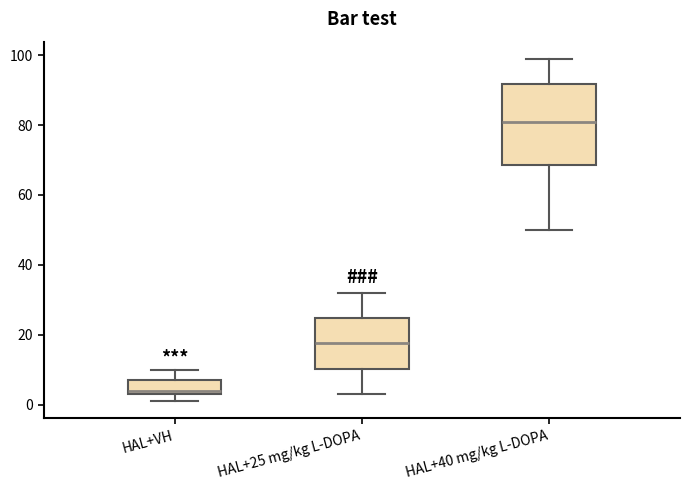

Reading left to right, read every box against the y-axis: the position of its median line, the range the box covers, and the ends of its whiskers. The values are not printed on the chart, so give them approximately, as read against the axis.

HAL+VH: median 4 (just above the box's lower edge), box 4 to 8, whiskers 2 to 10
HAL+25 mg/kg L-DOPA: median 18, box 10 to 24, whiskers 4 to 32
HAL+40 mg/kg L-DOPA: median 82, box 68 to 92, whiskers 50 to 100